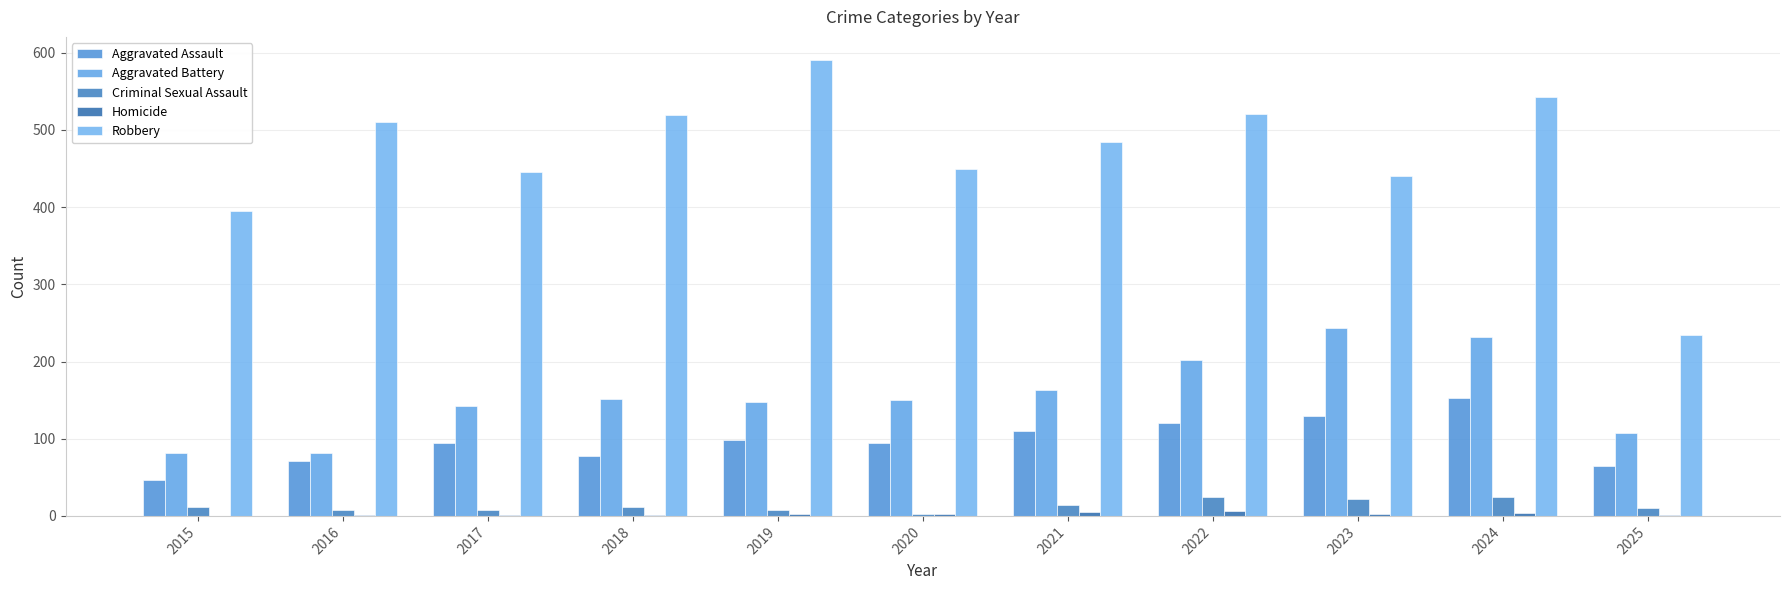

Count the number of categories in the chart.

11